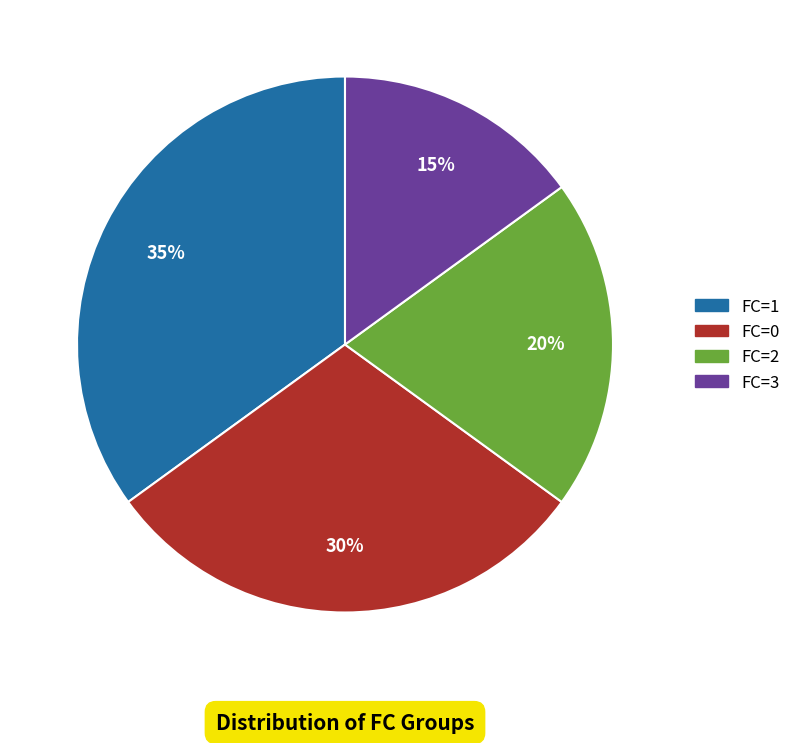

Is there a majority slice in this chart?

No